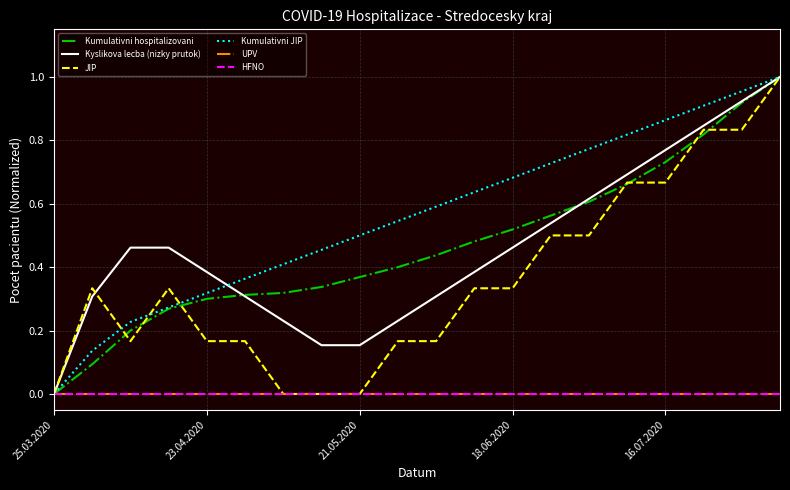

At how many categories does at least one series exceed 0?

19